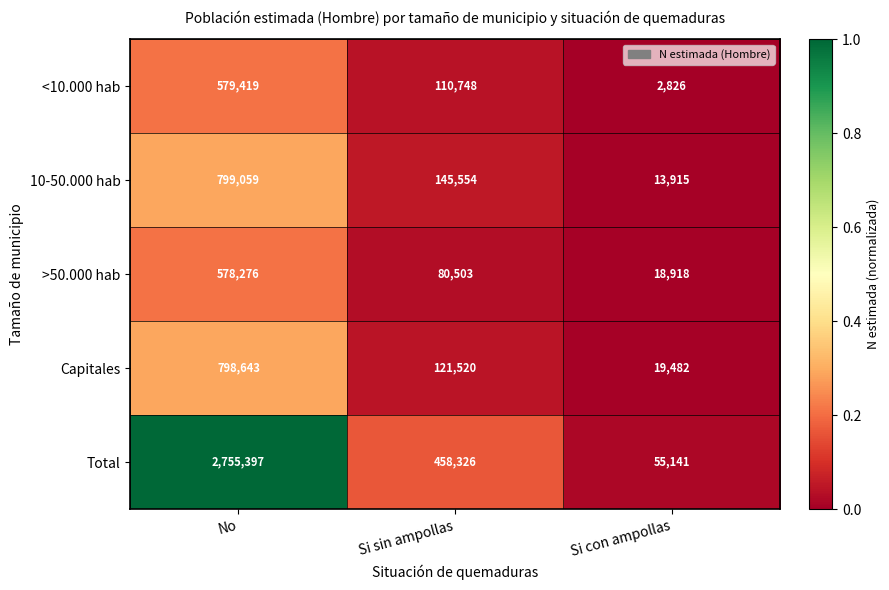

List the labels in order of 10-50.000 hab value, smallest first.

Si con ampollas, Si sin ampollas, No